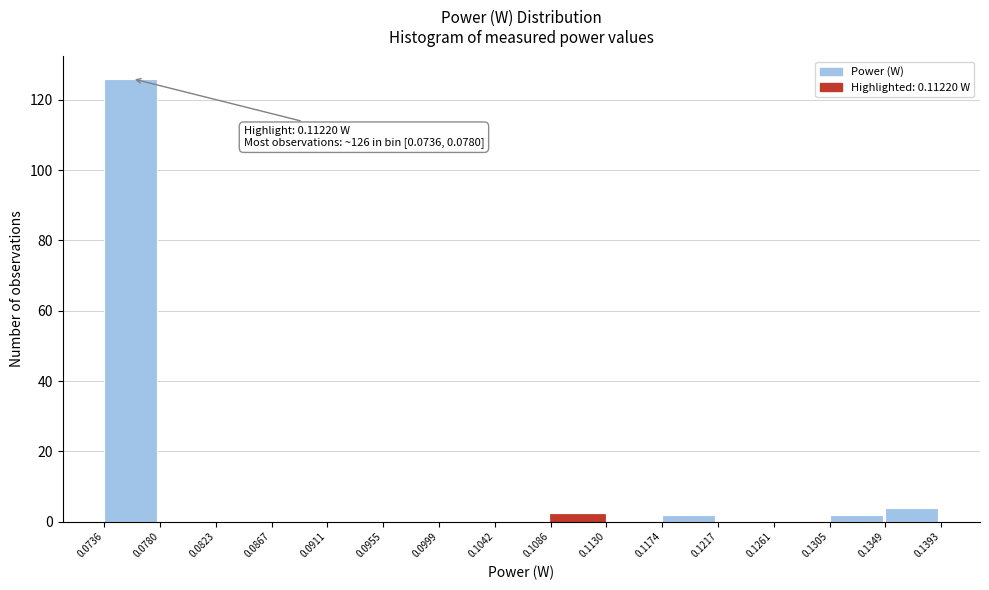

Over which range of the x-axis is the bar tallest?

0.0736 to 0.0780